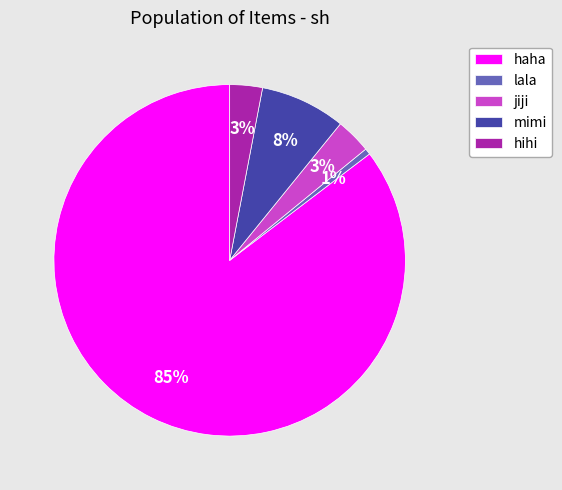

To the nearest percent, what is the combined percentage of haha and lala?

86%